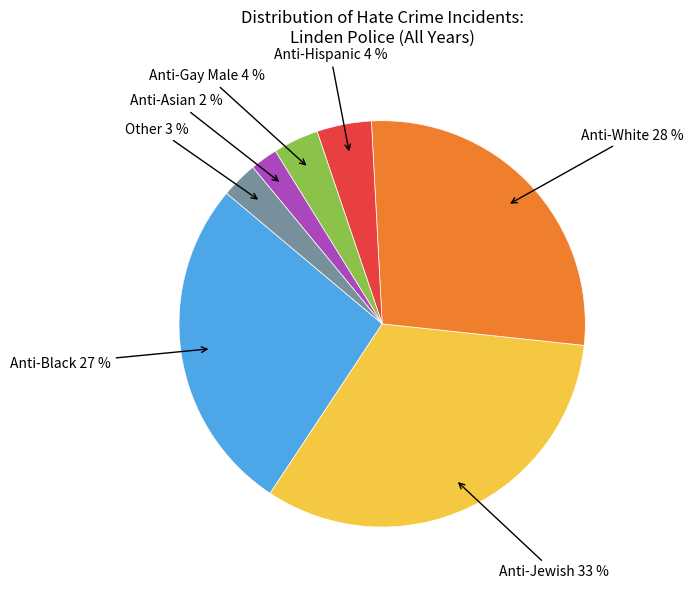

Do Anti-Asian and Other together represent more than half of the pie?

No